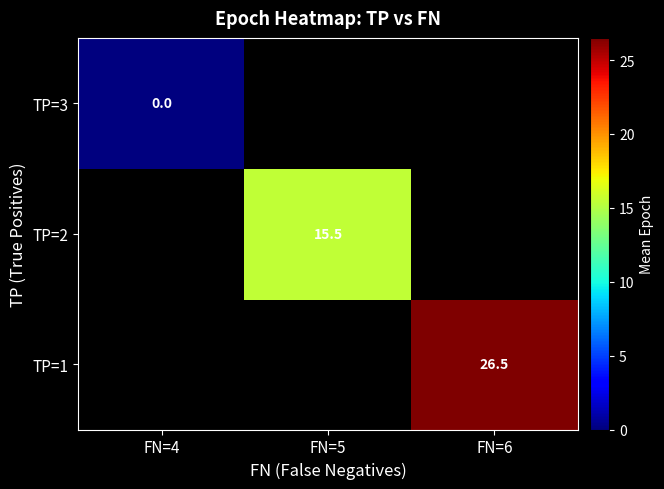

The TP=1 series shows 26.5 at FN=6. True or false?

True